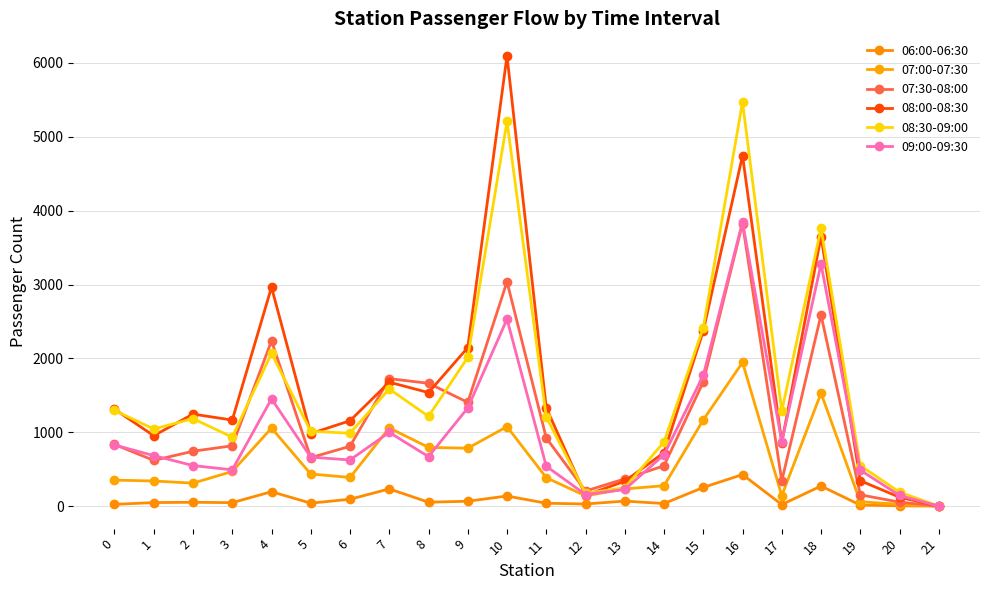

True or false: 07:30-08:00 and 07:00-07:30 cross at least once.

False